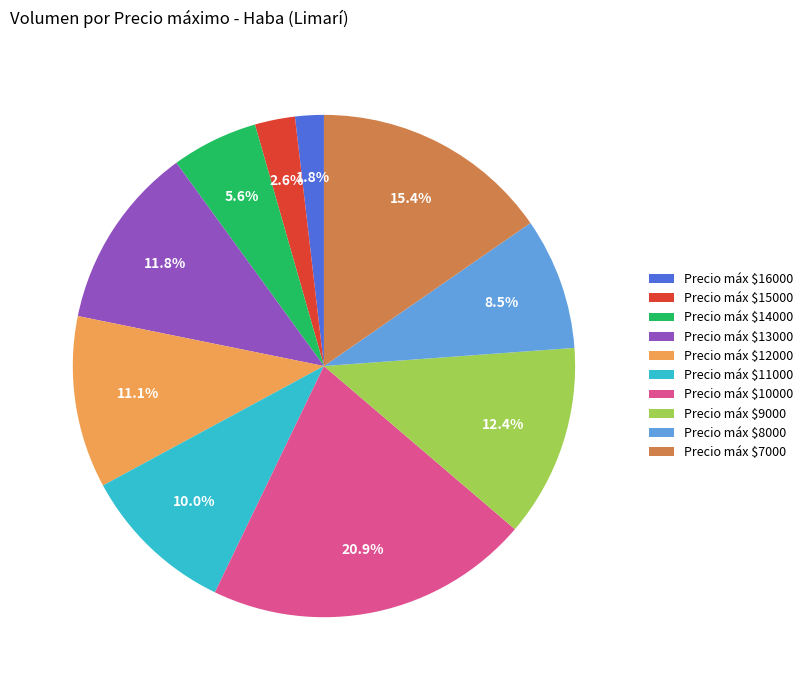

To the nearest percent, what is the average slice percentage?

10%